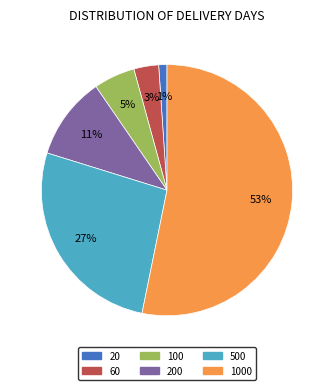

Is there a majority slice in this chart?

Yes